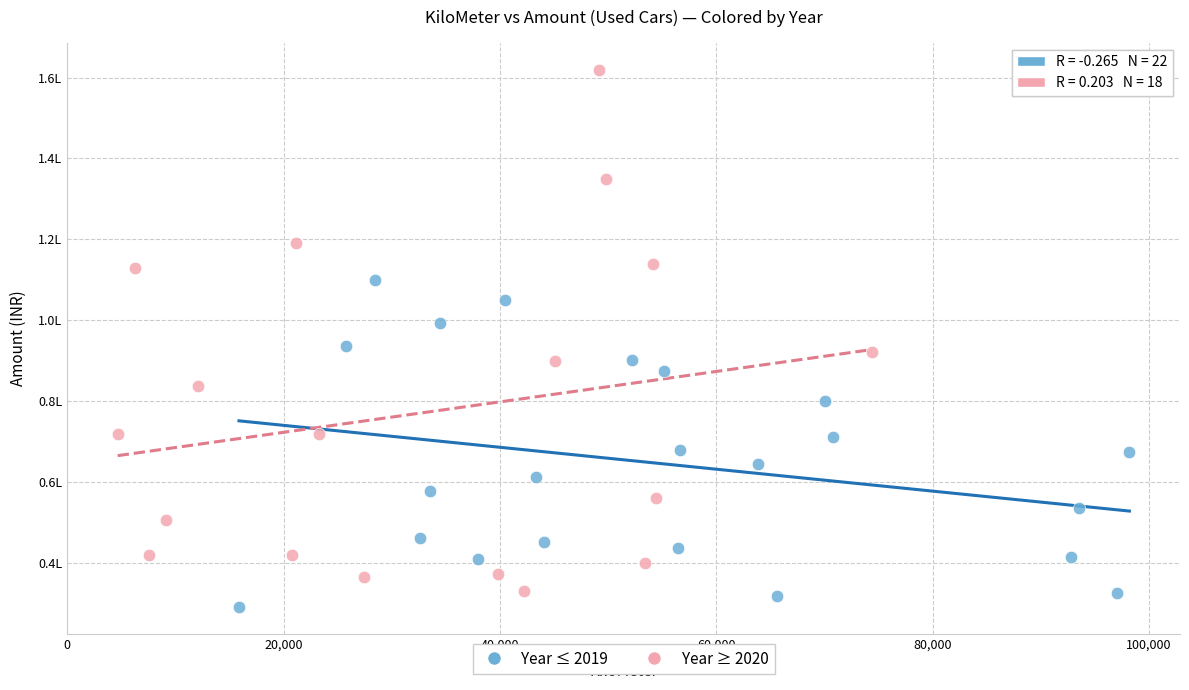

Which series reaches the minimum Y coordinate?

Year ≤ 2019